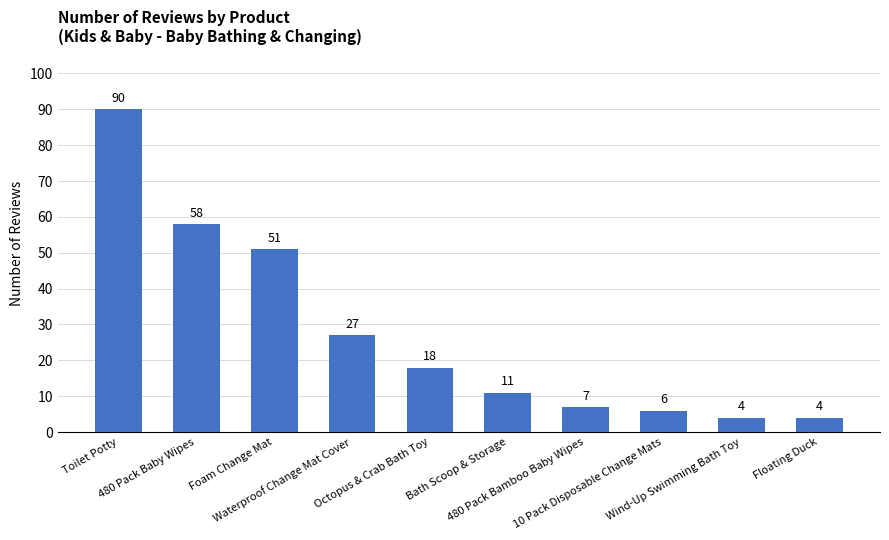

Reading left to right, what are all the values shown in this chart?

Toilet Potty=90	480 Pack Baby Wipes=58	Foam Change Mat=51	Waterproof Change Mat Cover=27	Octopus & Crab Bath Toy=18	Bath Scoop & Storage=11	480 Pack Bamboo Baby Wipes=7	10 Pack Disposable Change Mats=6	Wind-Up Swimming Bath Toy=4	Floating Duck=4